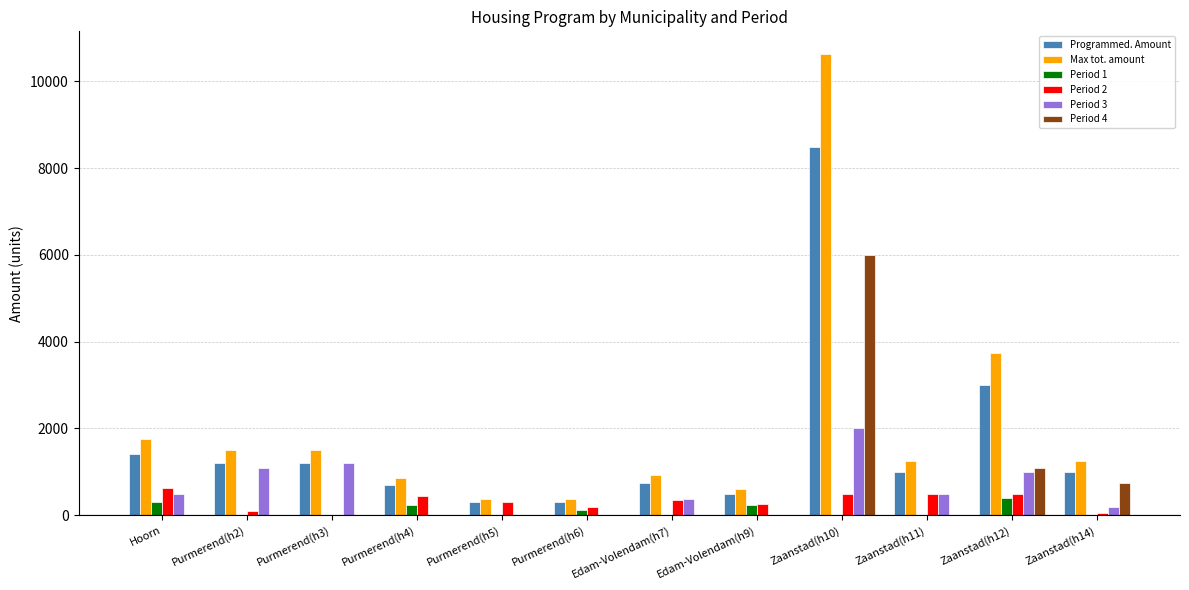

Where does the Period 2 series first go above 360?

Hoorn